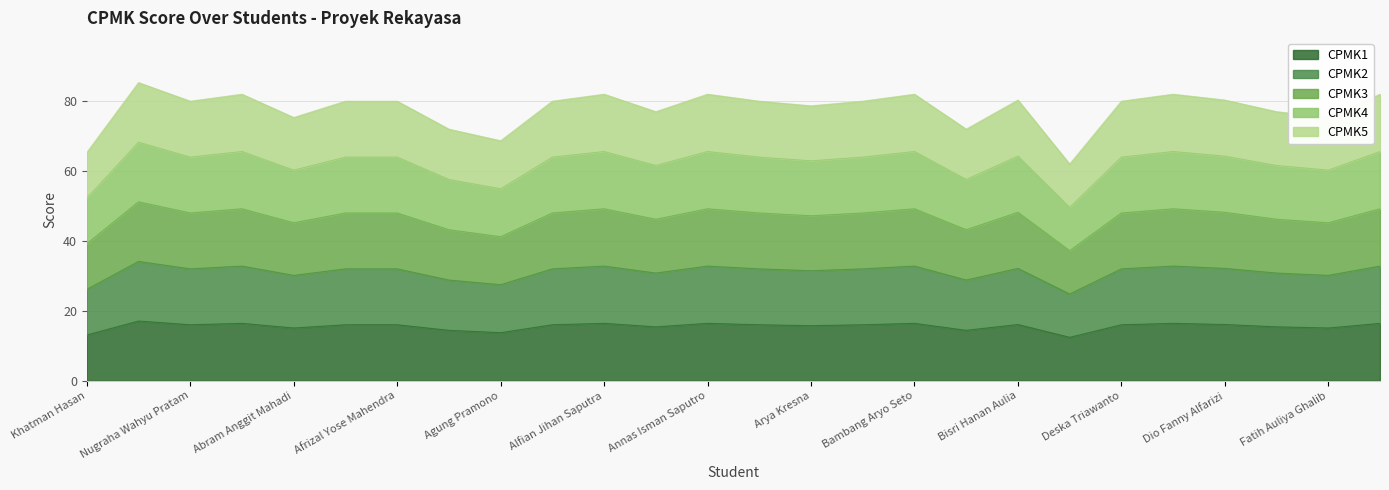

True or false: CPMK5 and CPMK2 cross at least once.

False